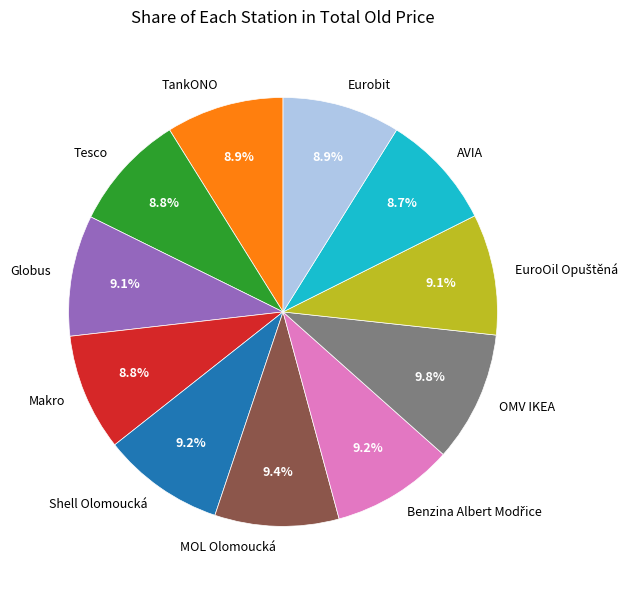

How many slices are in this pie chart?

11